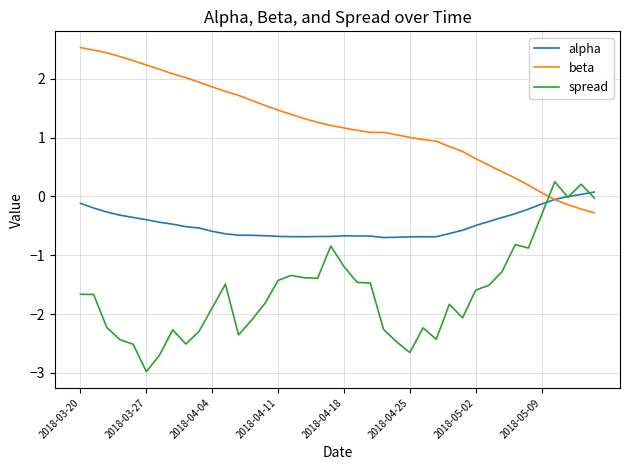

Which series has the largest total across all categories?

beta